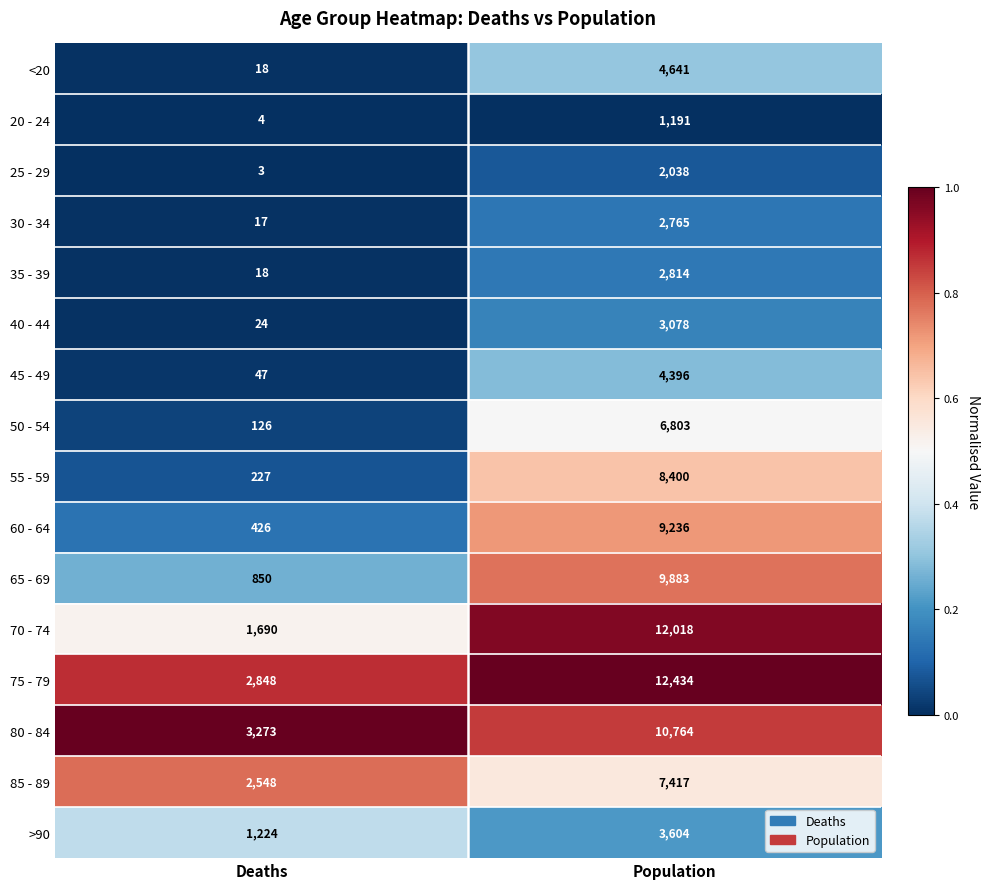

At which category is the sum across all series the highest?

Population